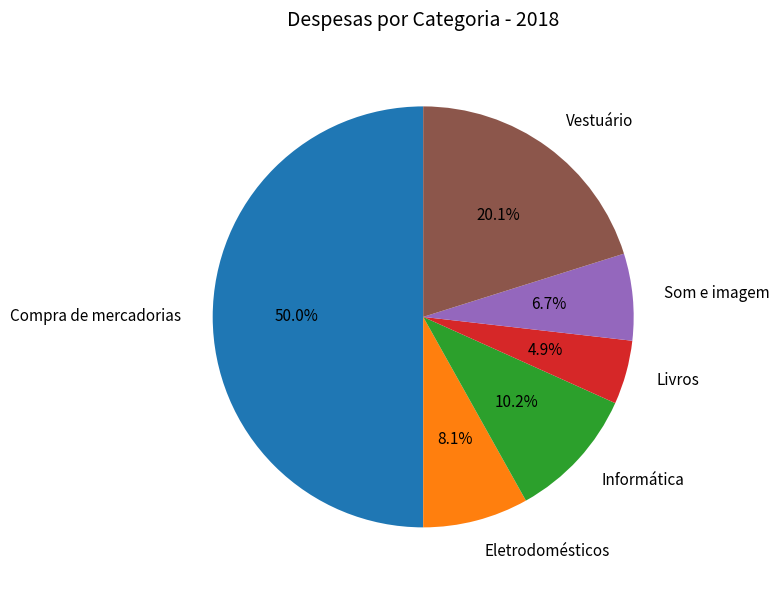

Does Eletrodomésticos represent more than half of the total?

No